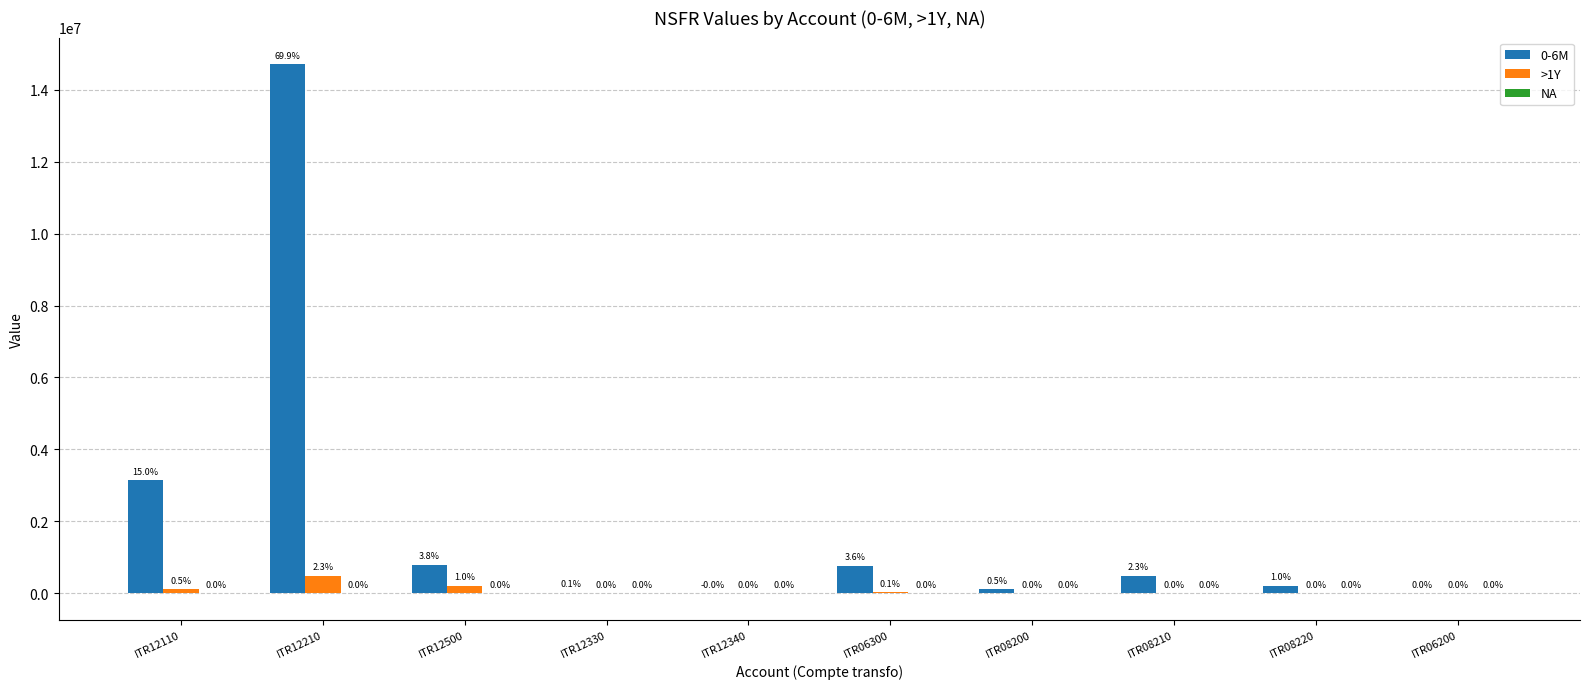

Which series changed the most between ITR08200 and ITR06200?

0-6M